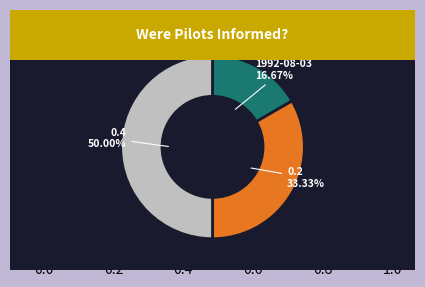

To the nearest percent, what is the difference between the 1992-08-03 and 0.2 slice percentages?

17%